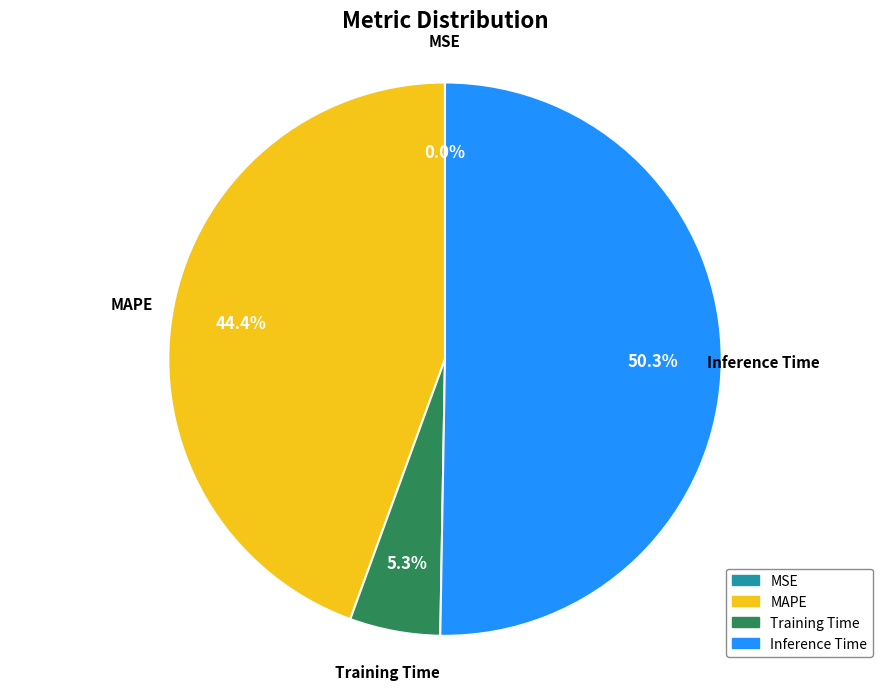

Combined, do MAPE and Inference Time account for over 50%?

Yes